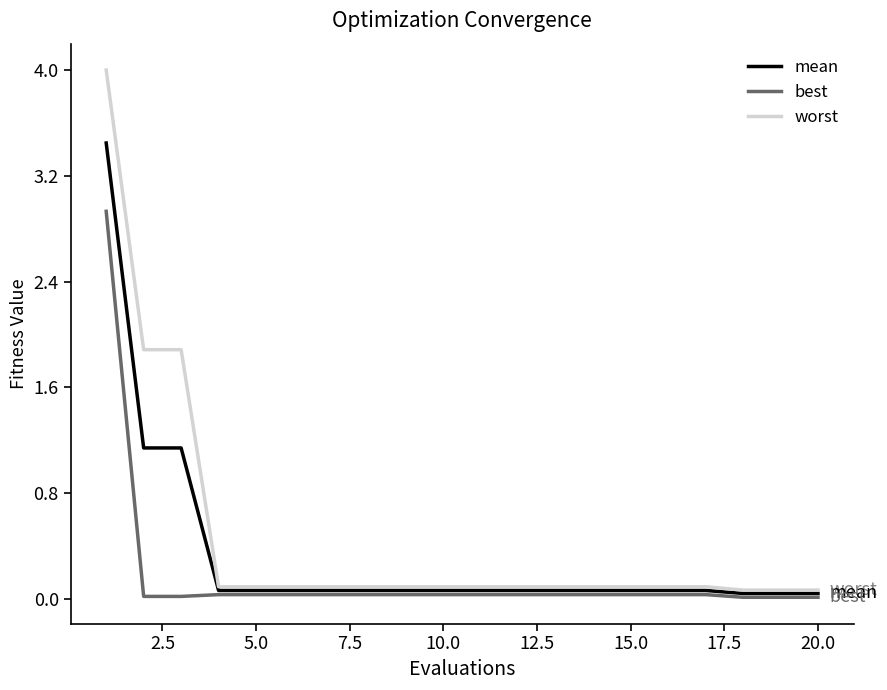

What are all the series names shown in the legend?

mean, best, worst